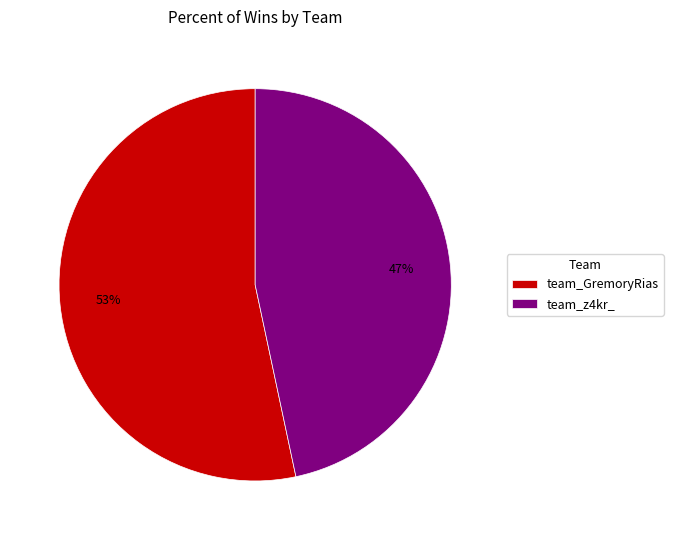

Does any single category account for the majority?

Yes